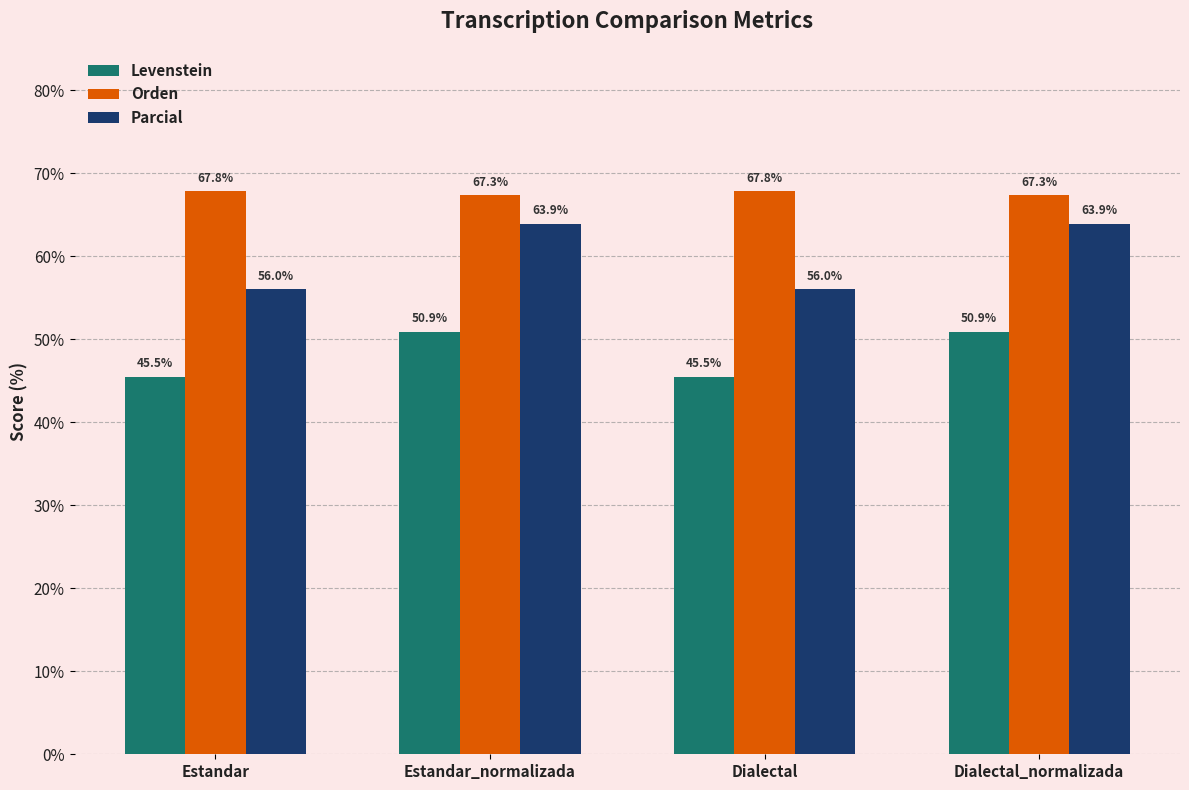

Rank the series at Dialectal_normalizada from lowest to highest value.

Levenstein, Parcial, Orden